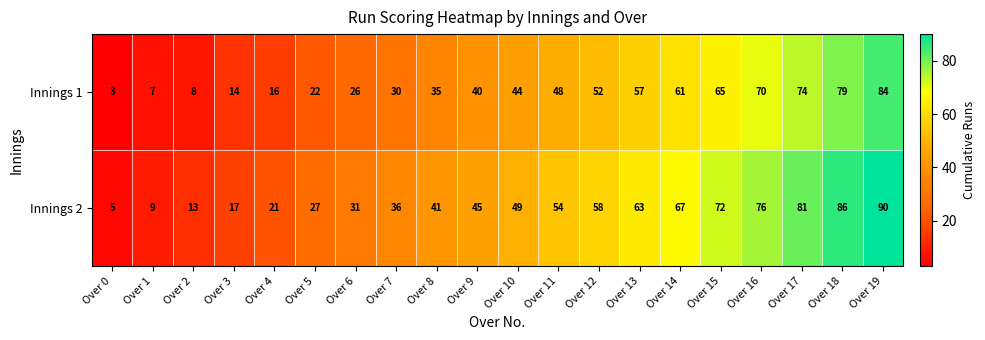

What is the difference between the maximum and minimum values in the Innings 2 series?

85